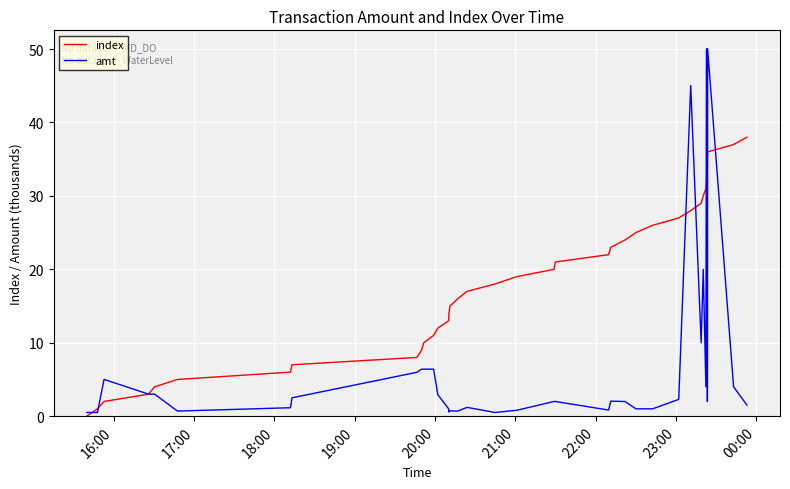

What is the highest value of the index series?

38.0